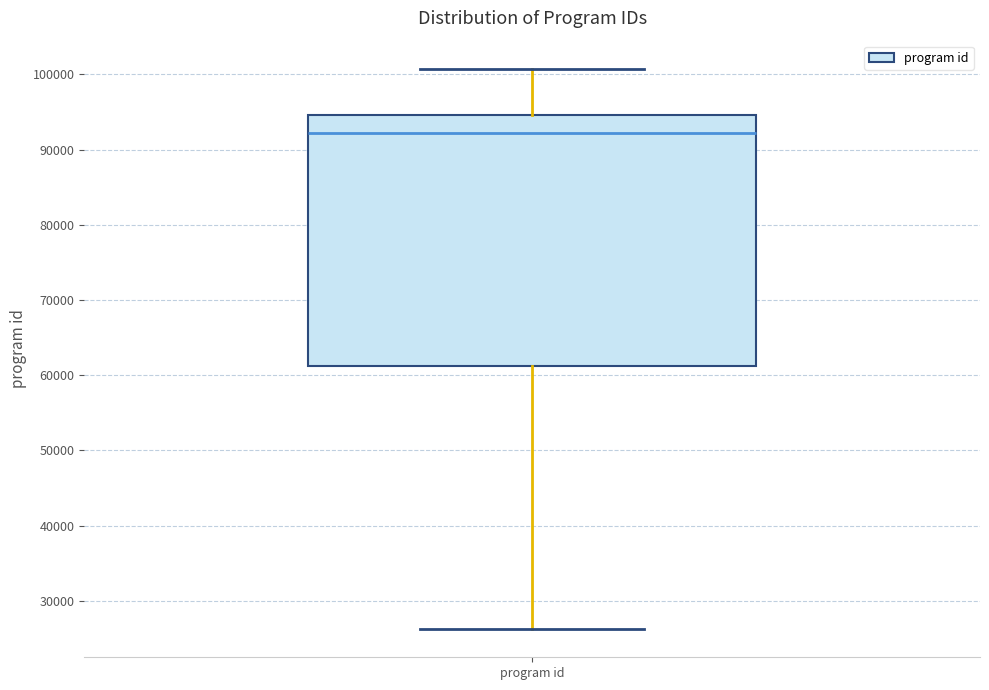

Read this box plot against the y-axis: the position of the median line, the range covered by the box, and the ends of both whiskers. The values are not printed on the chart, so give them approximately, as read against the axis.

median 92000, box 61000 to 95000, whiskers 26000 to 101000